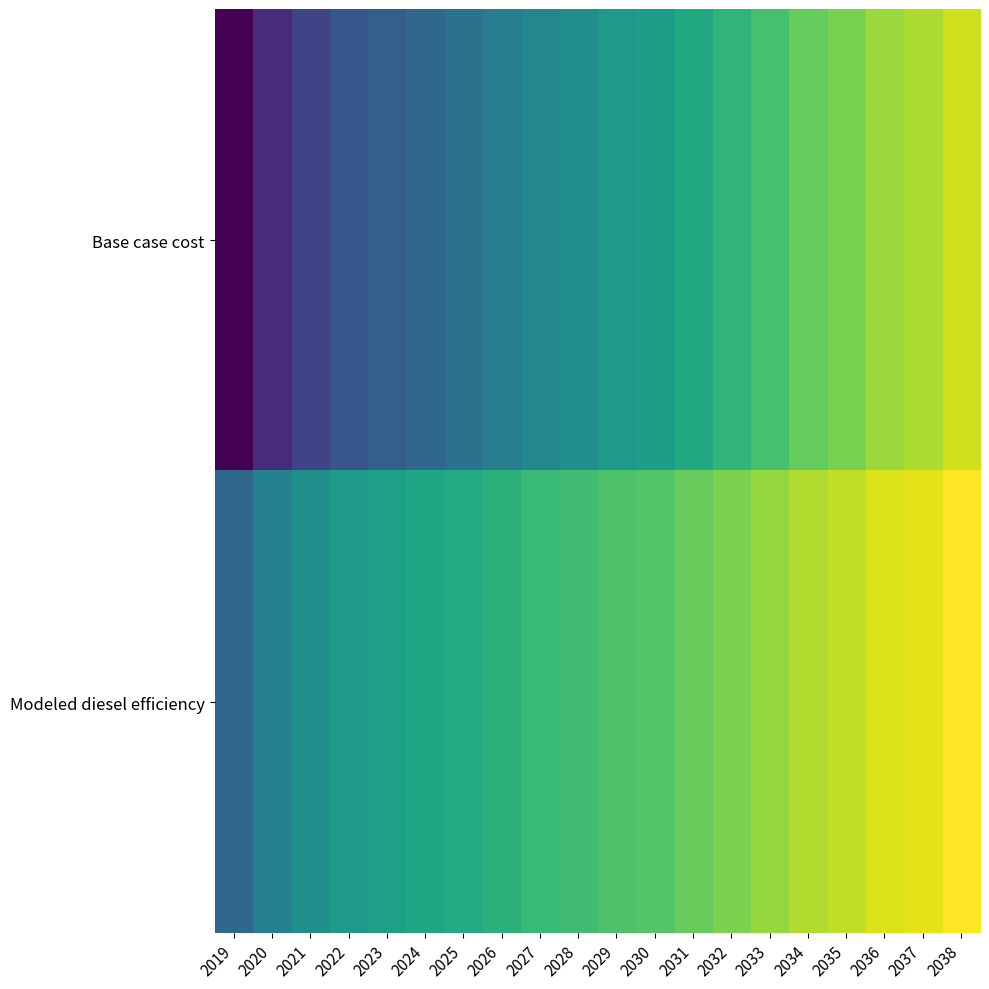

Which series changed the most between 2021 and 2025?

Base case cost